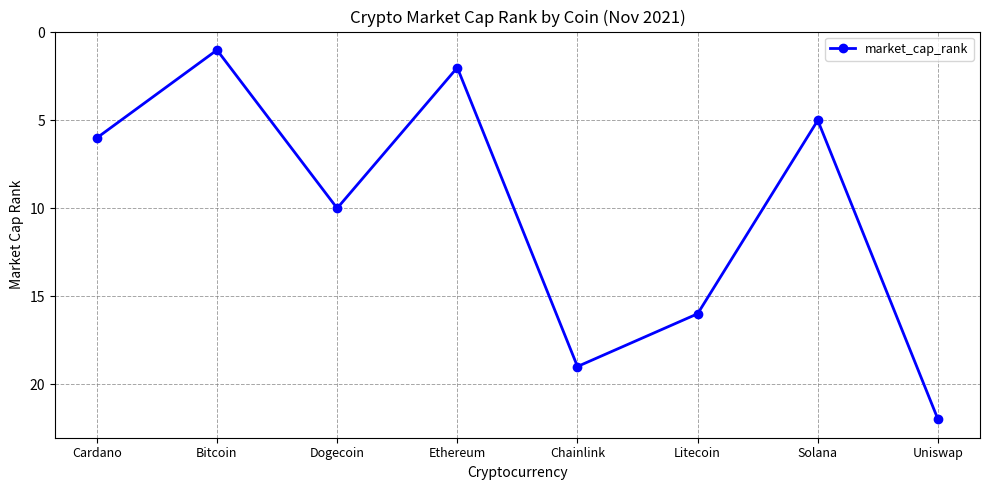

True or false: the data shows 4 at Litecoin.

False